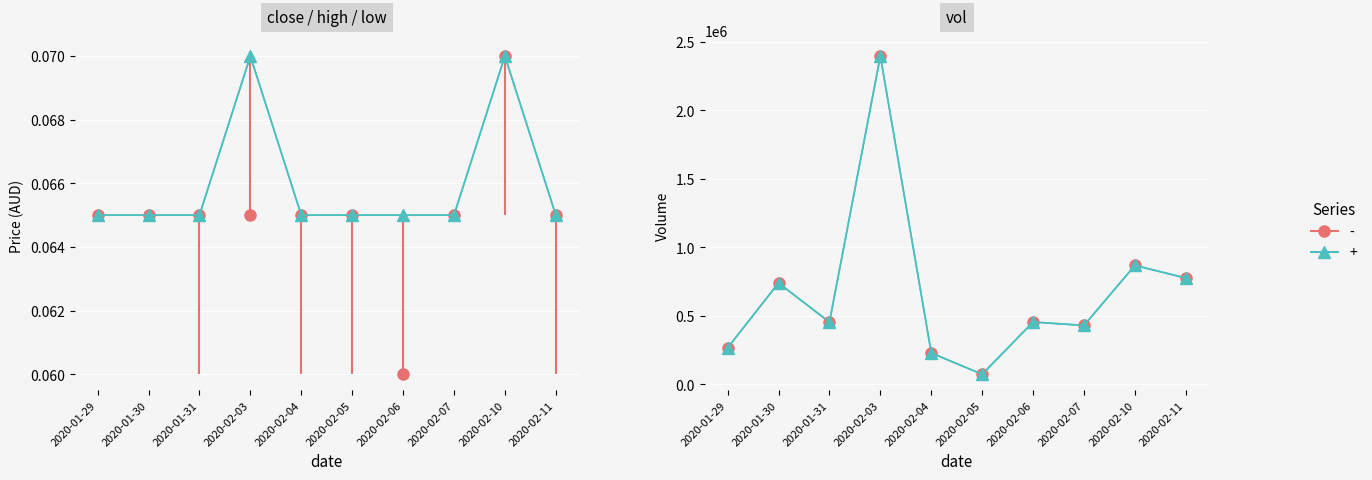

True or false: high has a value of 0.1 at 2020-02-10.

False